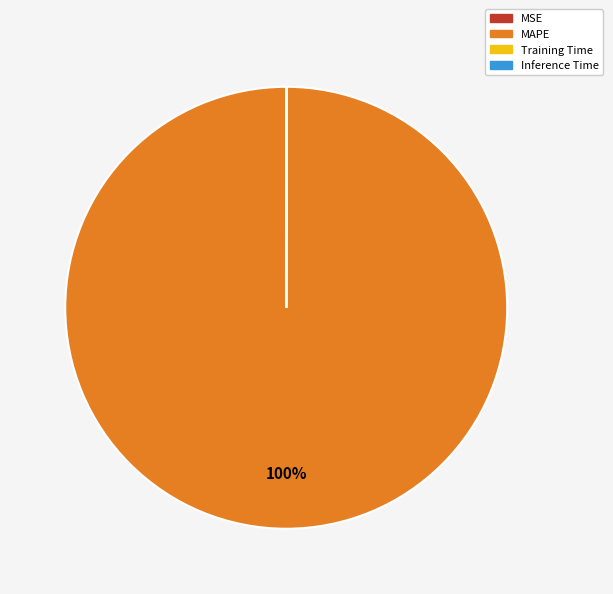

Which category has the biggest portion of the pie?

MAPE